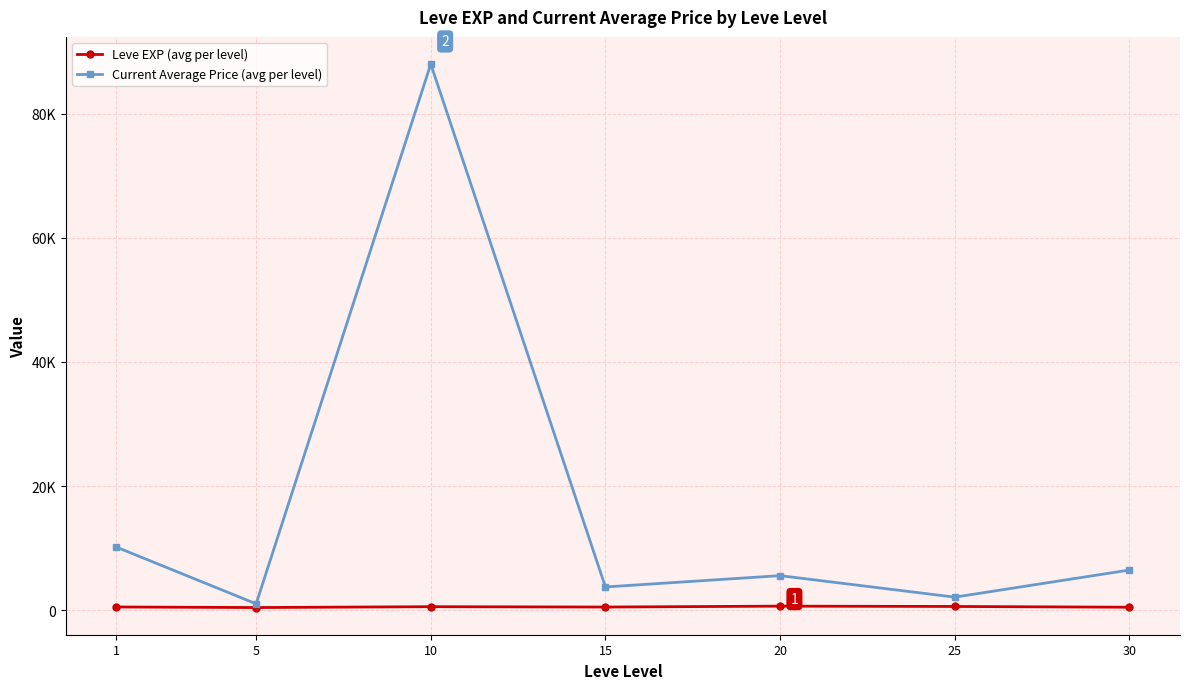

Reading left to right, list all the values displayed in this chart.

Leve EXP (avg per level): 1=520.0	5=428.3	10=566.7	15=510.0	20=653.3	25=603.3	30=480.0
Current Average Price (avg per level): 1=10167.0	5=1028.5	10=88002.0	15=3744.5	20=5568.2	25=2104.2	30=6472.0